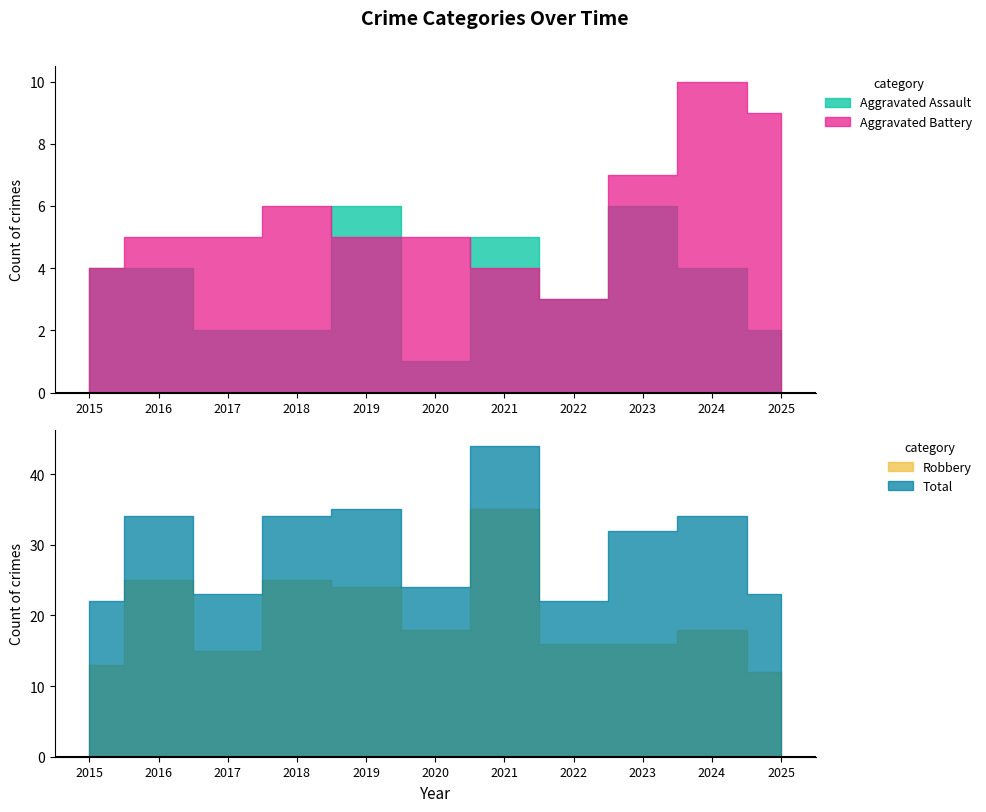

What are all the series names shown in the legend?

Aggravated Assault, Aggravated Battery, Robbery, Total